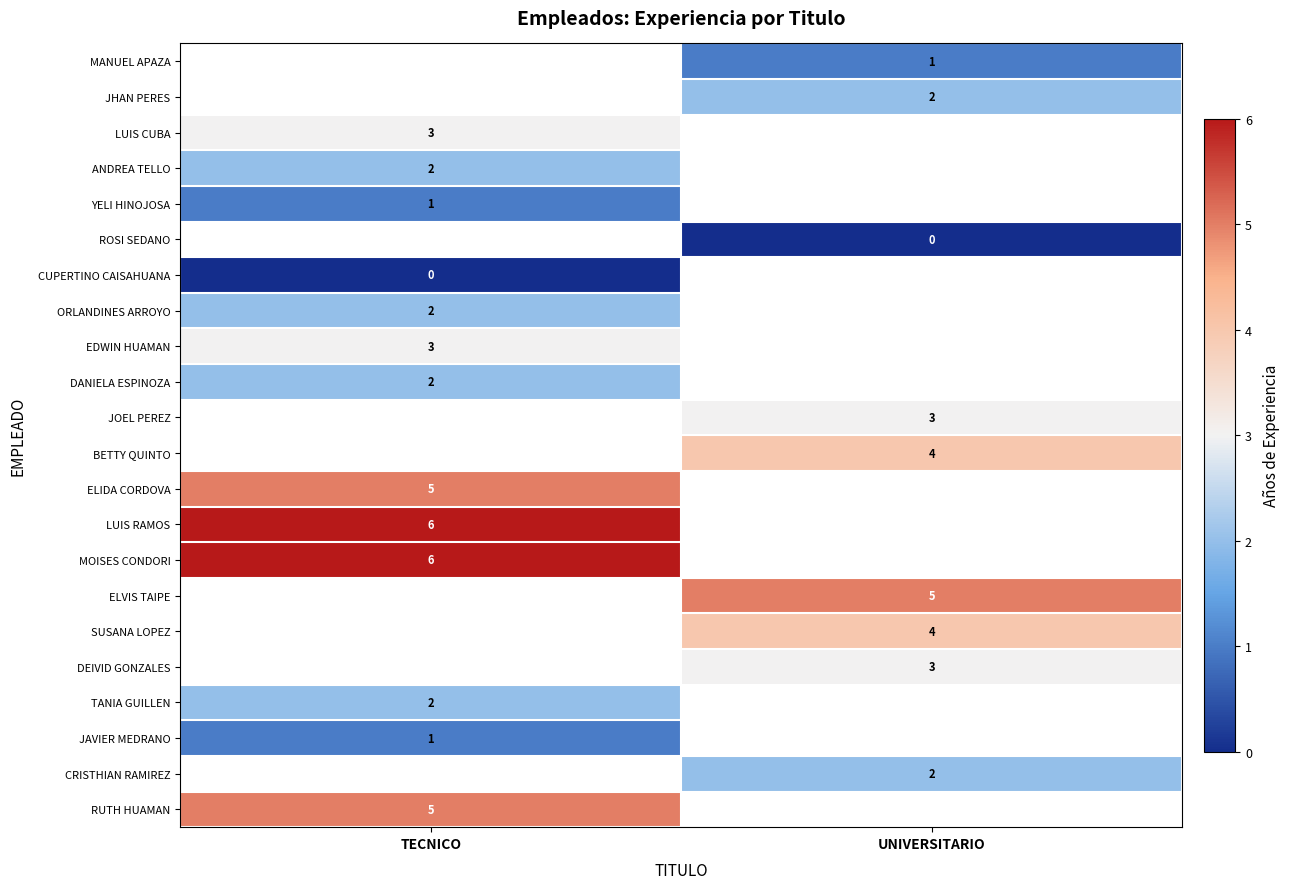

What is the spread (max minus min) of values at UNIVERSITARIO?

5.0